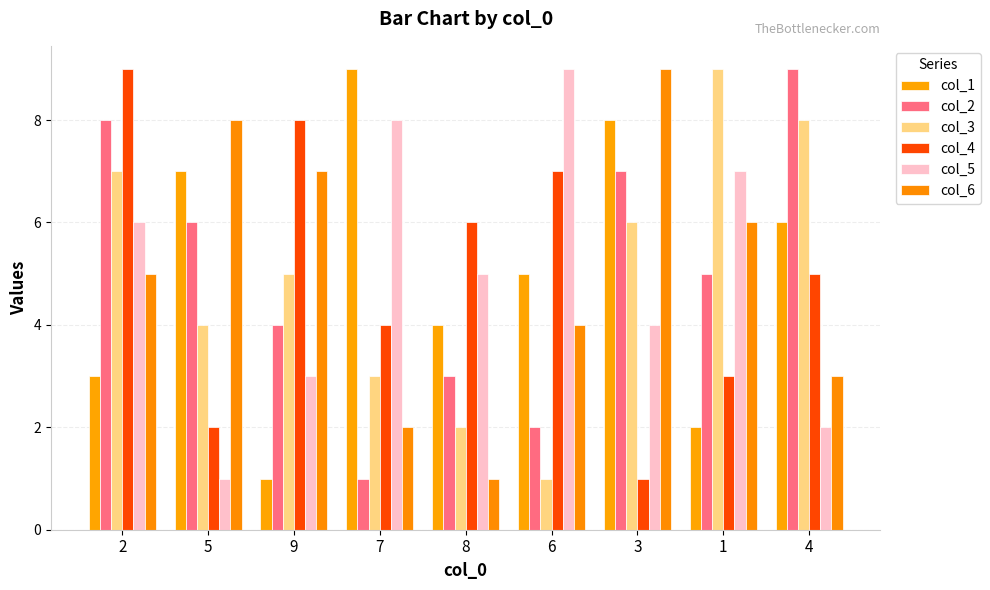

What is the difference between the highest and lowest values at 8?

5